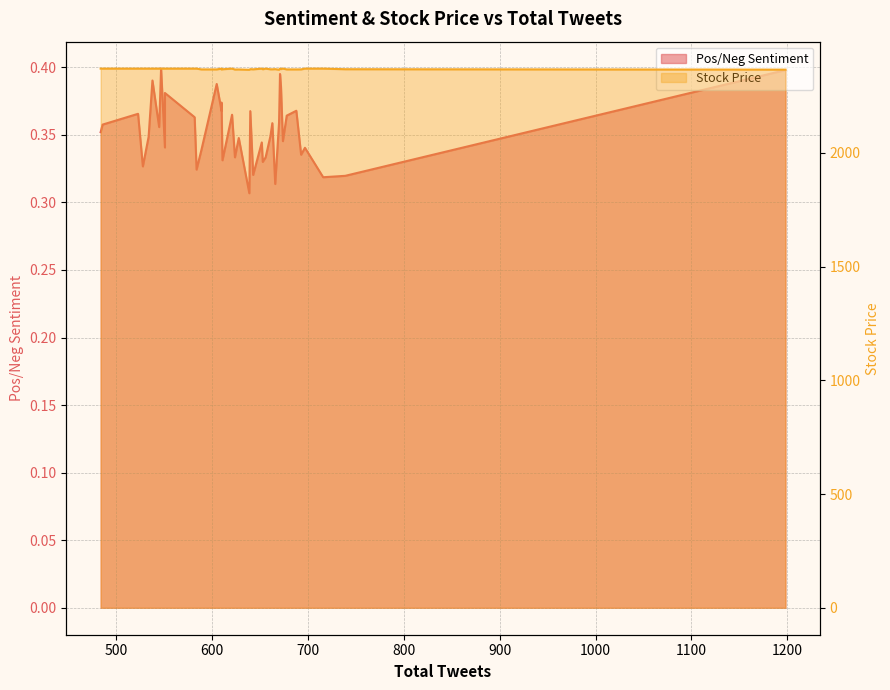

True or false: Pos/Neg Sentiment and Stock Price intersect in this chart.

False